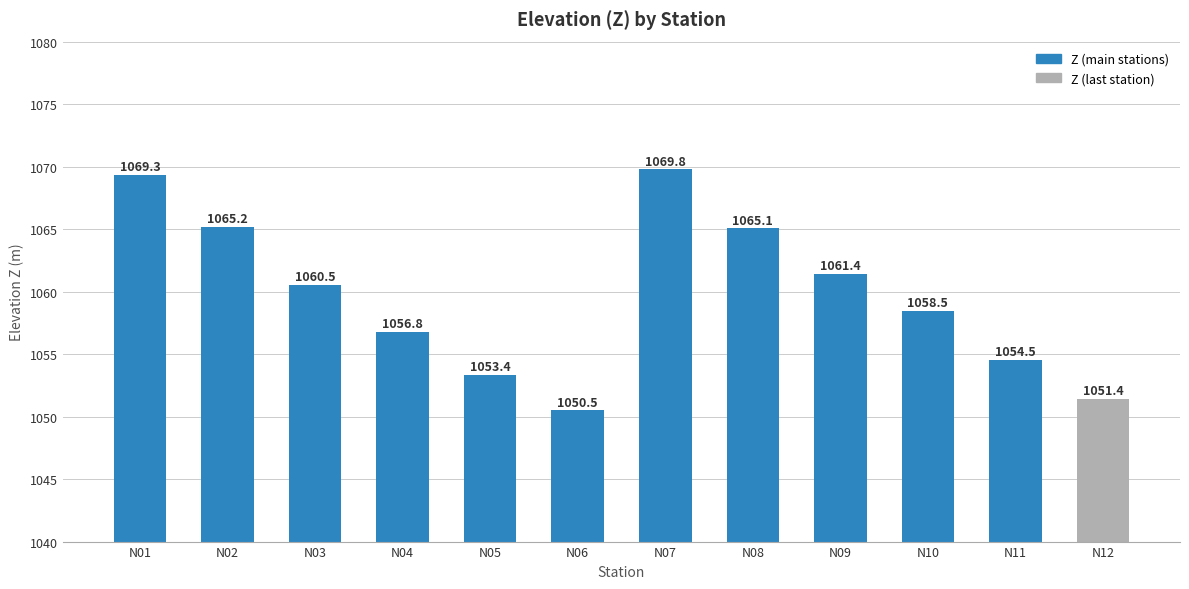

What is the value of the 6th bar from the left?

1050.5